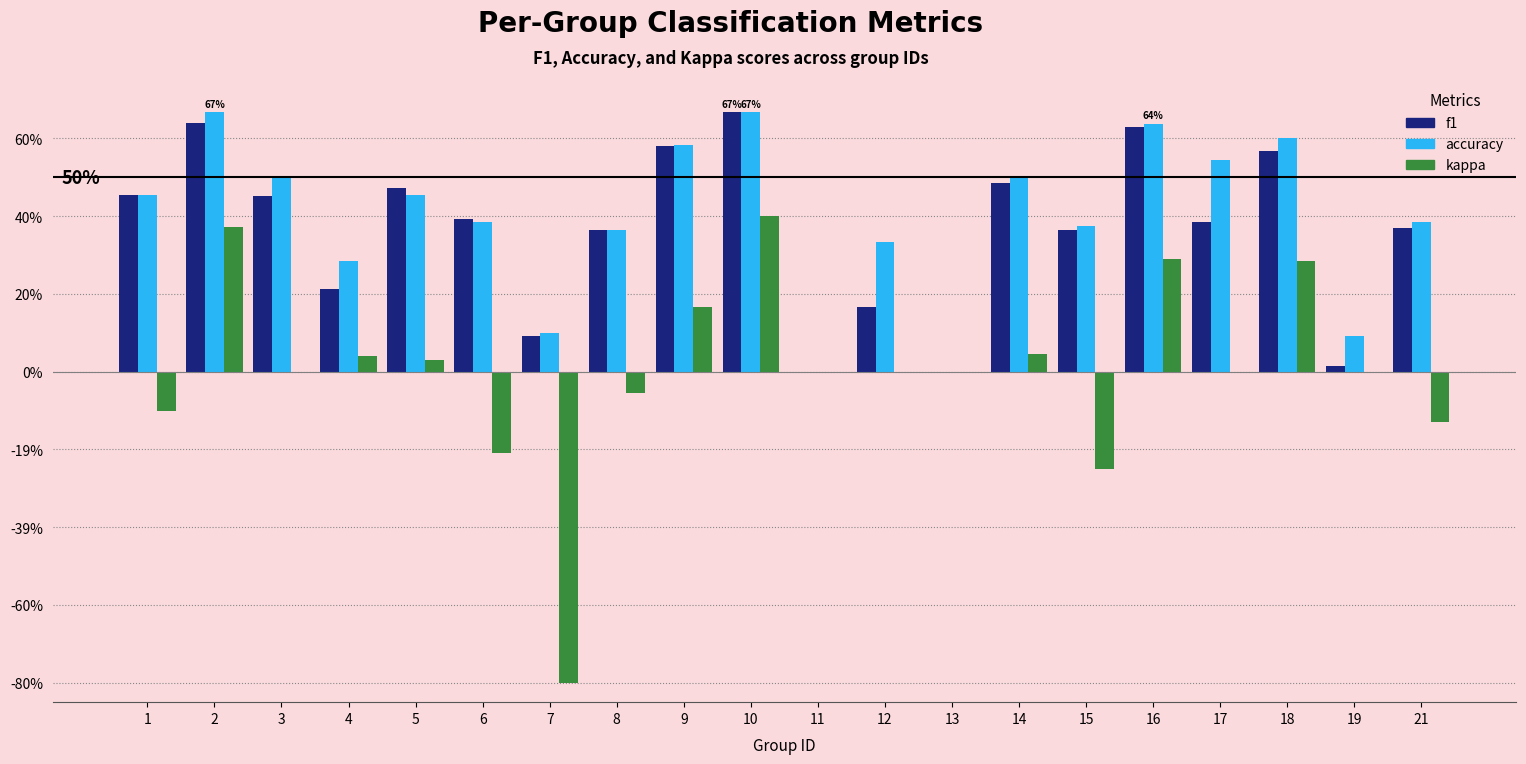

What are all the series names shown in the legend?

f1, accuracy, kappa